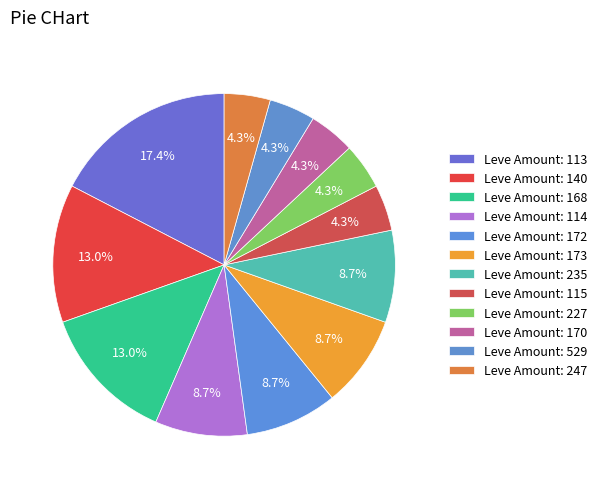

To the nearest percent, what is the average slice percentage?

8%